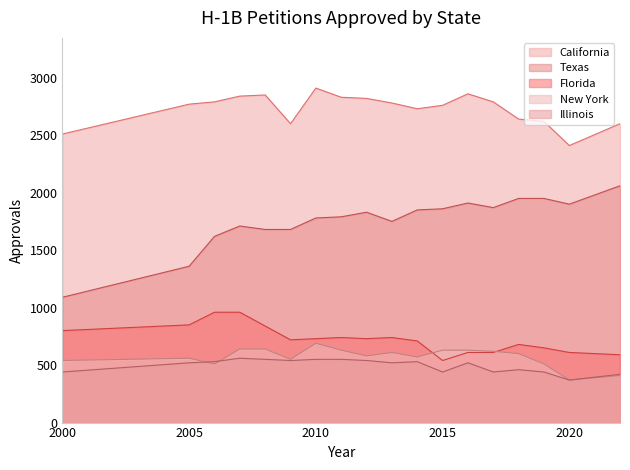

True or false: New York and Texas cross at least once.

False